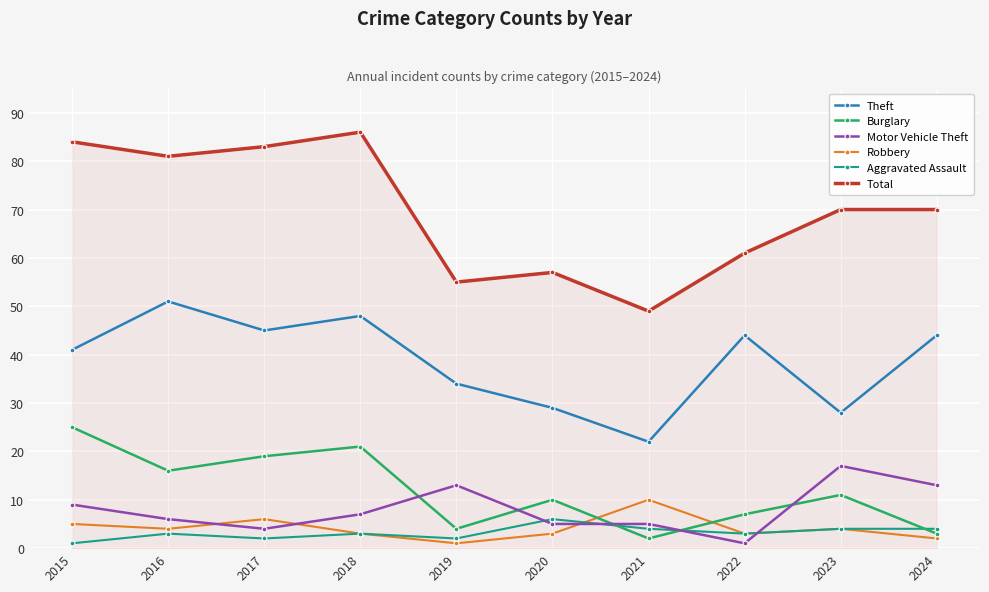

Where do Aggravated Assault and Motor Vehicle Theft first cross each other?

2019 and 2020